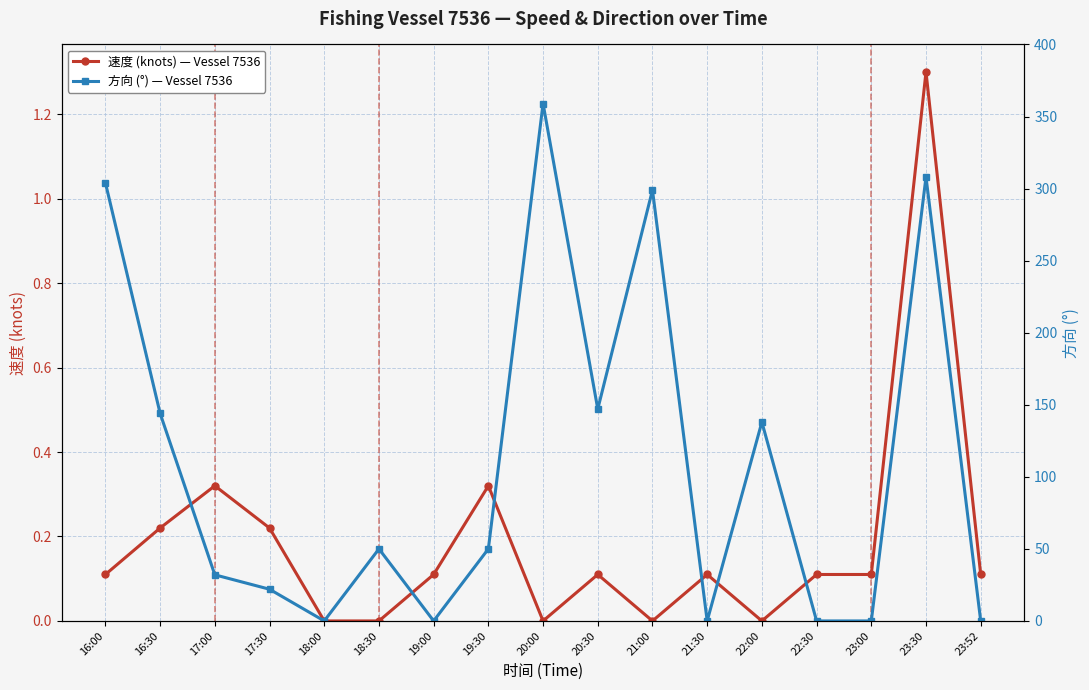

At which label does 方向 (°) — Vessel 7536 reach its peak?

20:00